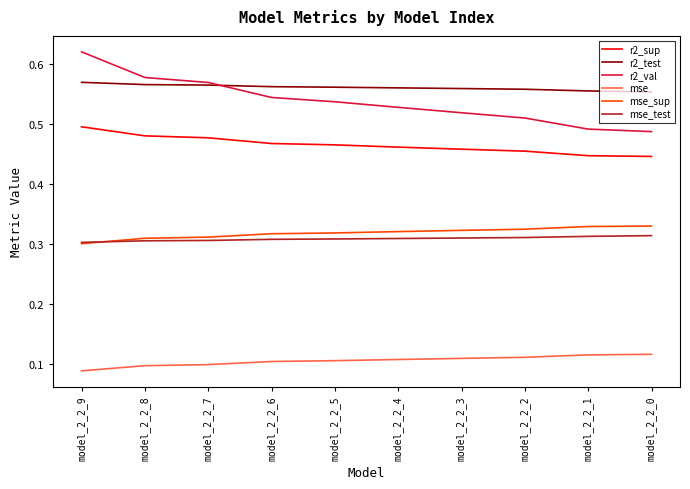

Which series has the widest spread of values?

r2_val